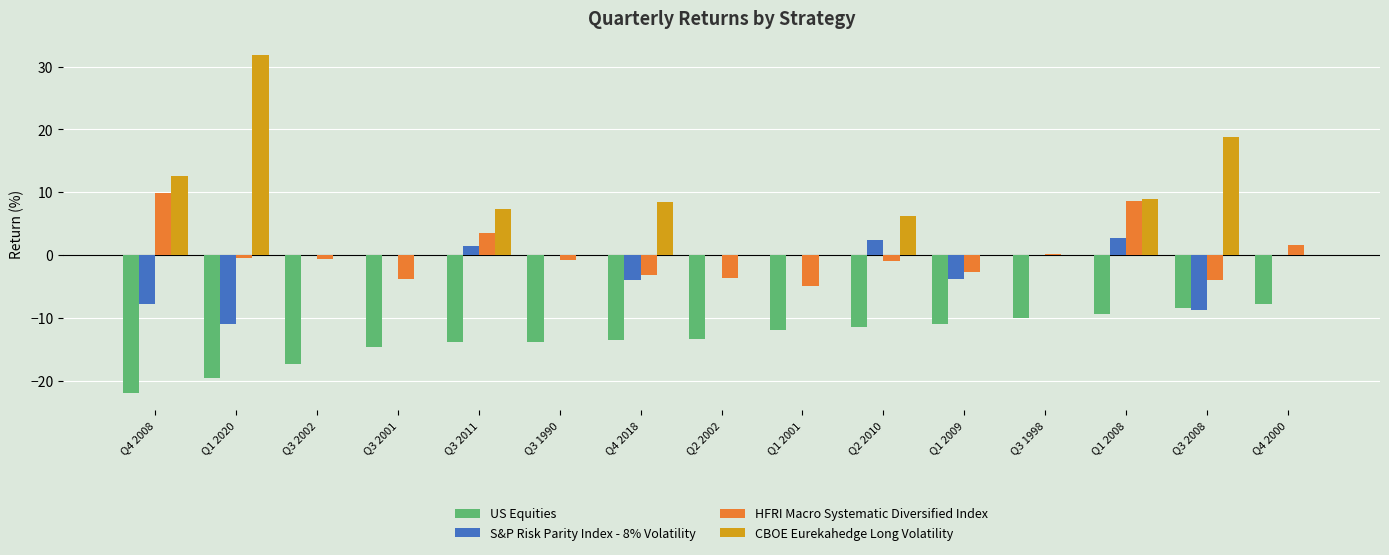

Is the value of CBOE Eurekahedge Long Volatility at Q1 2001 greater than the value of US Equities at Q3 2011?

Yes